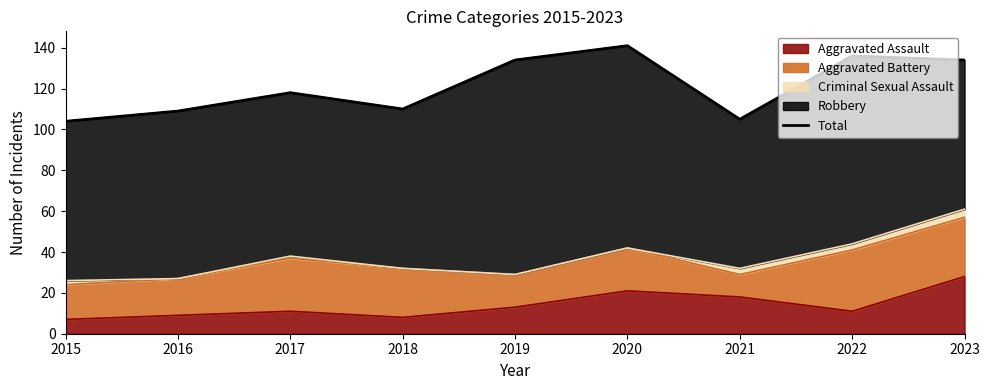

At which category does the data reach its first local peak?

2017